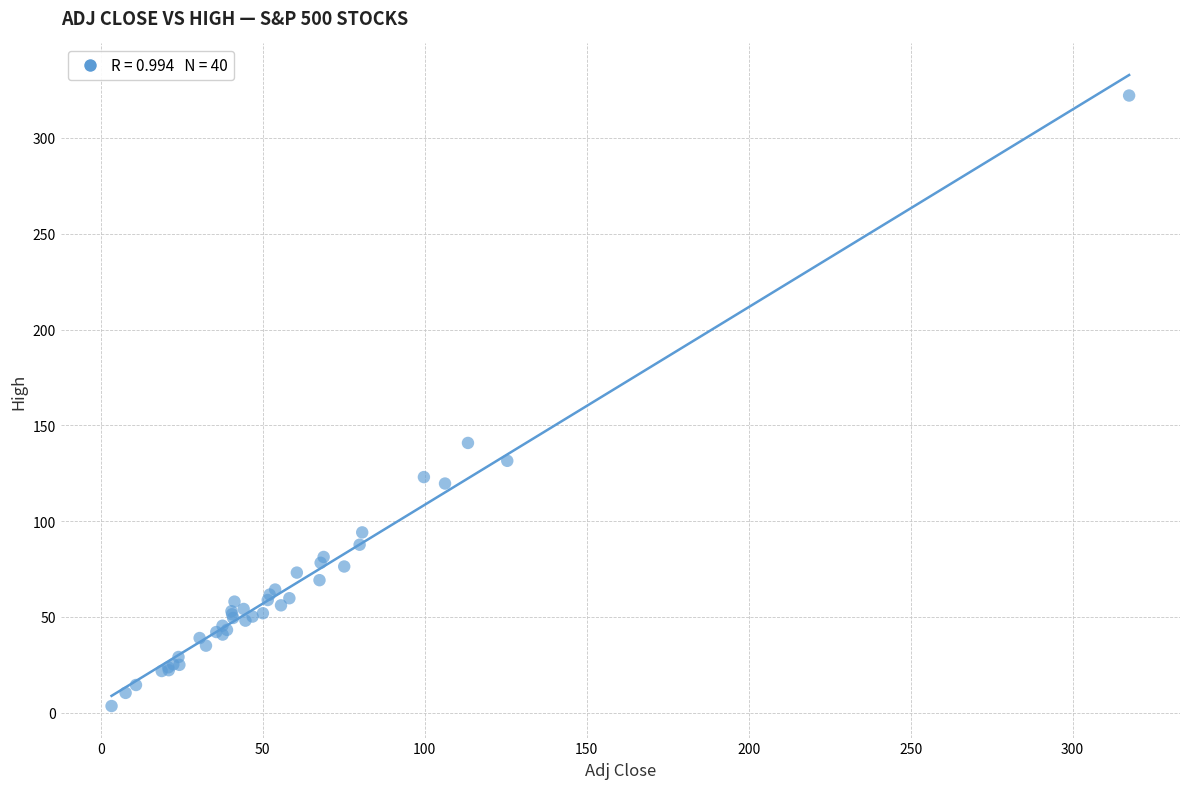

What Y value in the scatter plot is closest to 162?

140.8